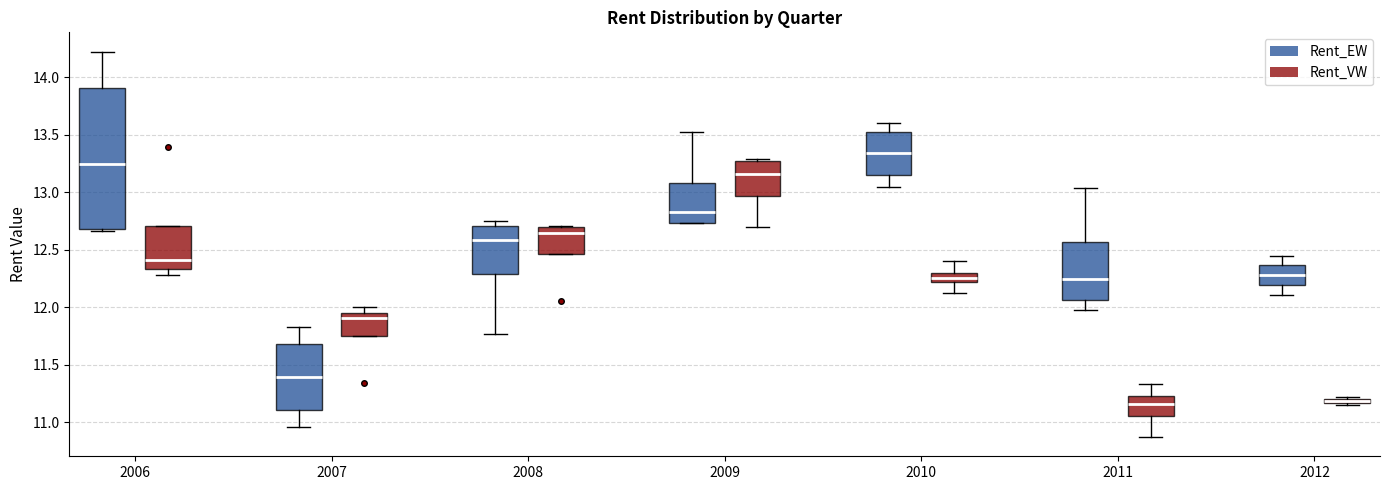

Which box's median line is the highest?

2010 (Rent_EW)